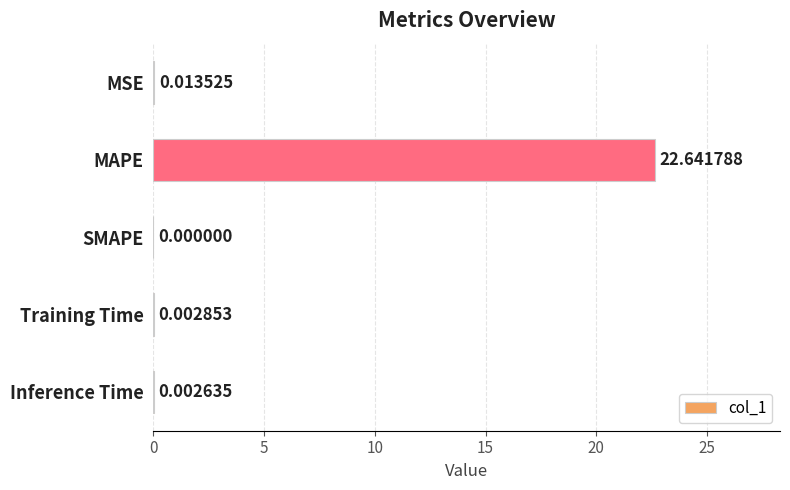

What is the change in value from MAPE to Training Time?

-22.6